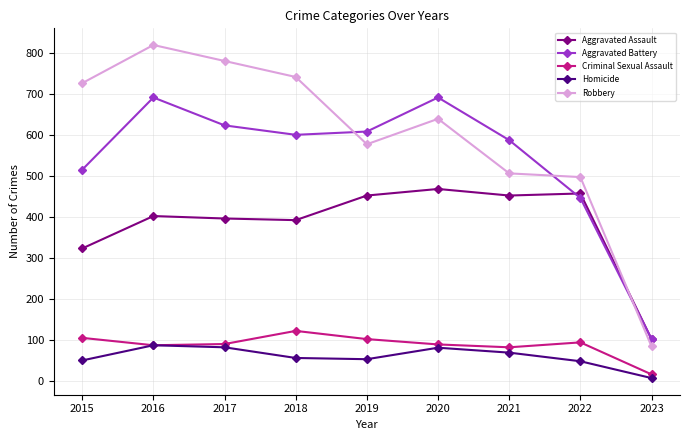

What is the lowest value of the Aggravated Battery series?

102